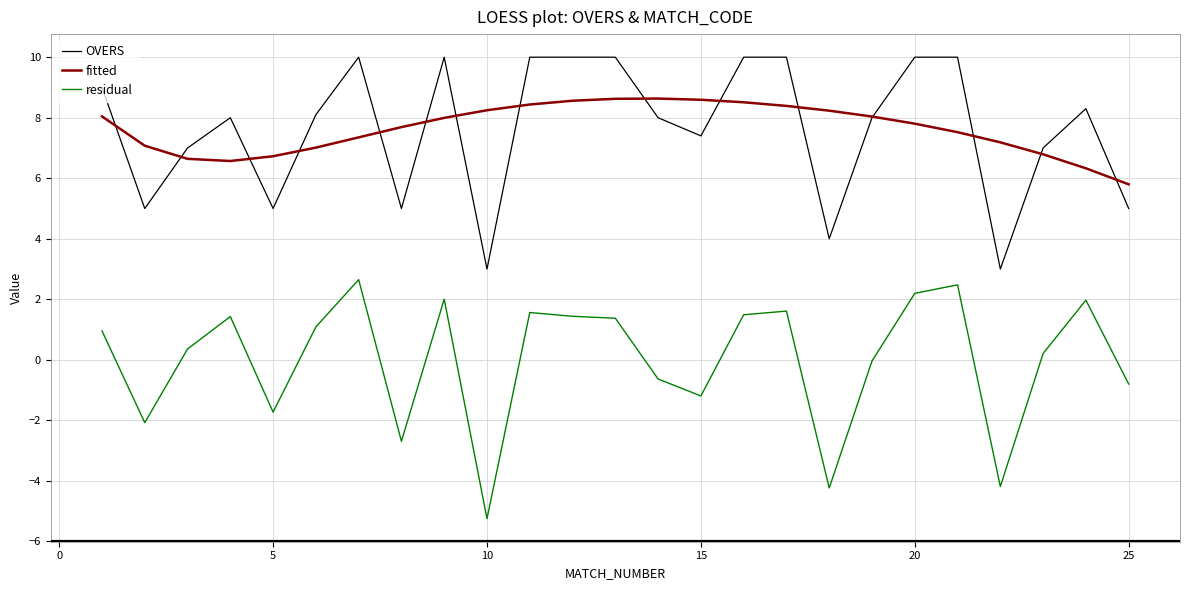

Rank the series by their maximum value, from lowest to highest.

residual, fitted, OVERS